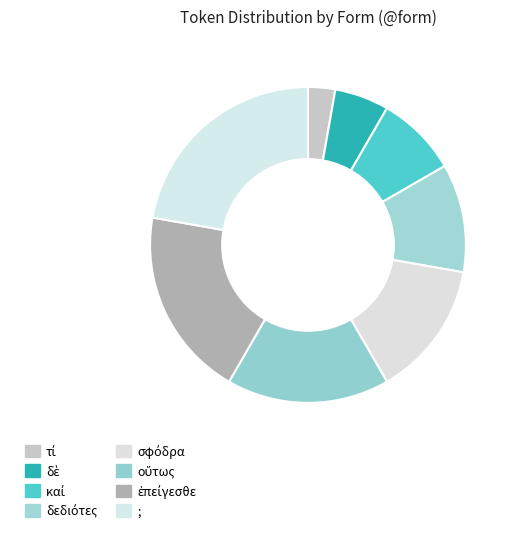

Is there a majority slice in this chart?

No